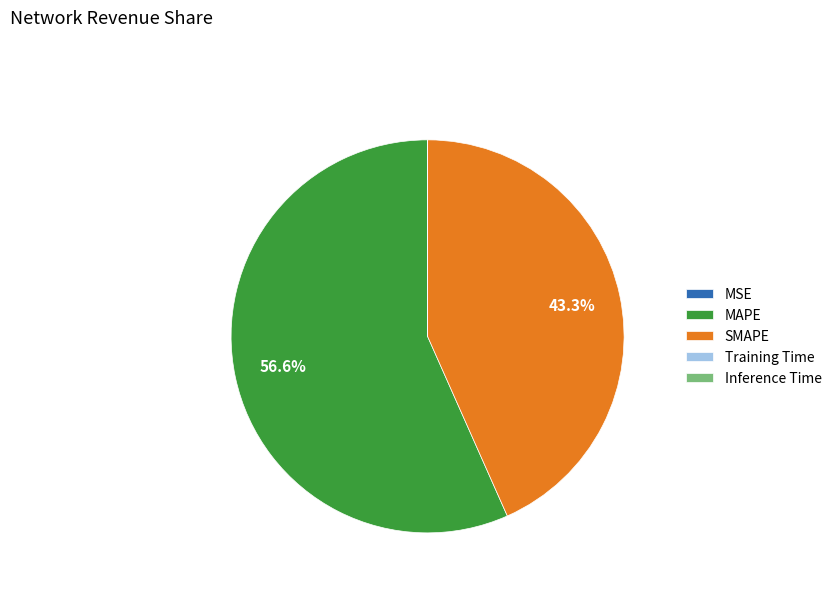

What portion of the pie excludes SMAPE?

56.7%